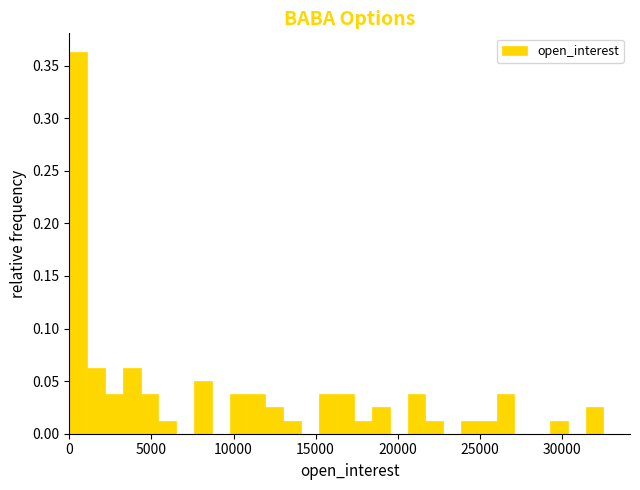

Read against the x-axis, roughly where is the centre of the tallest bar?

500